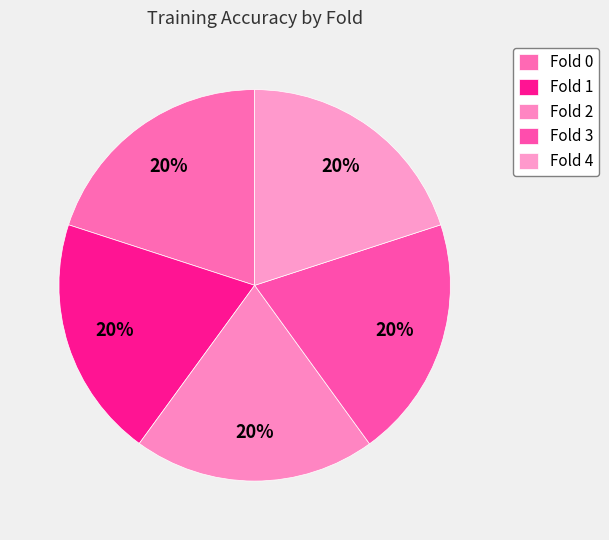

What percentage do Fold 1 and Fold 3 together represent?

40.0%